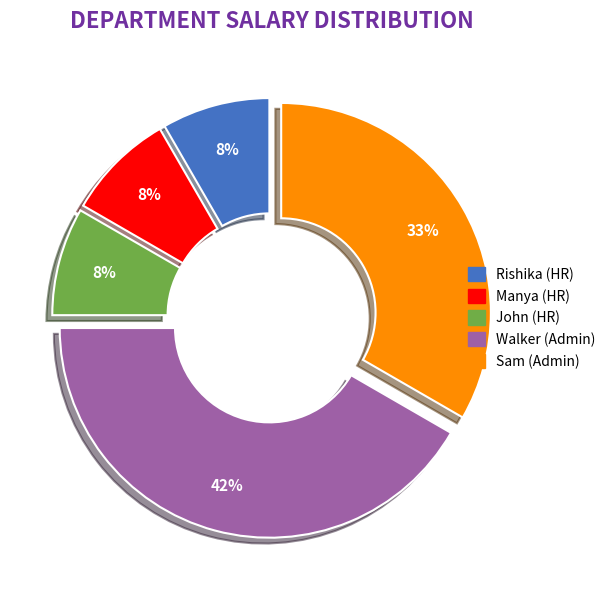

Does Sam (Admin) represent more than half of the total?

No